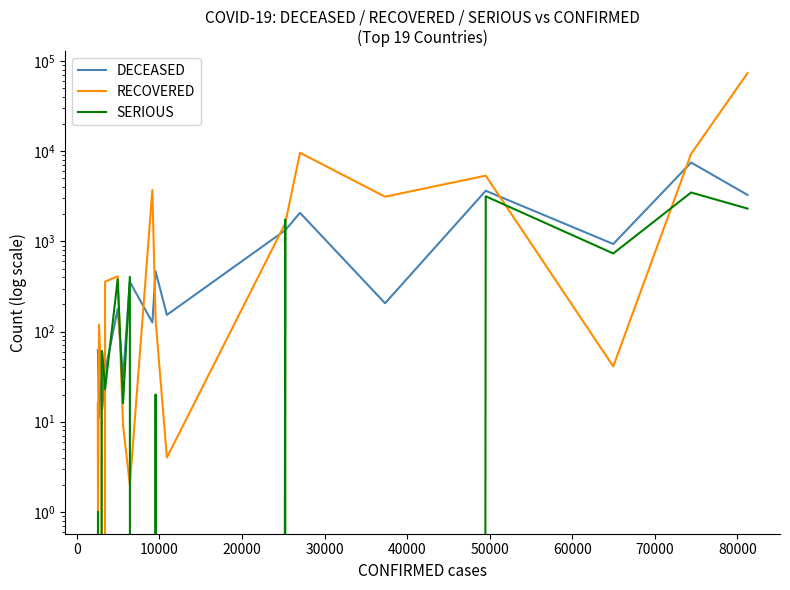

What is the sum of the SERIOUS values at 10000 and 40000?

23